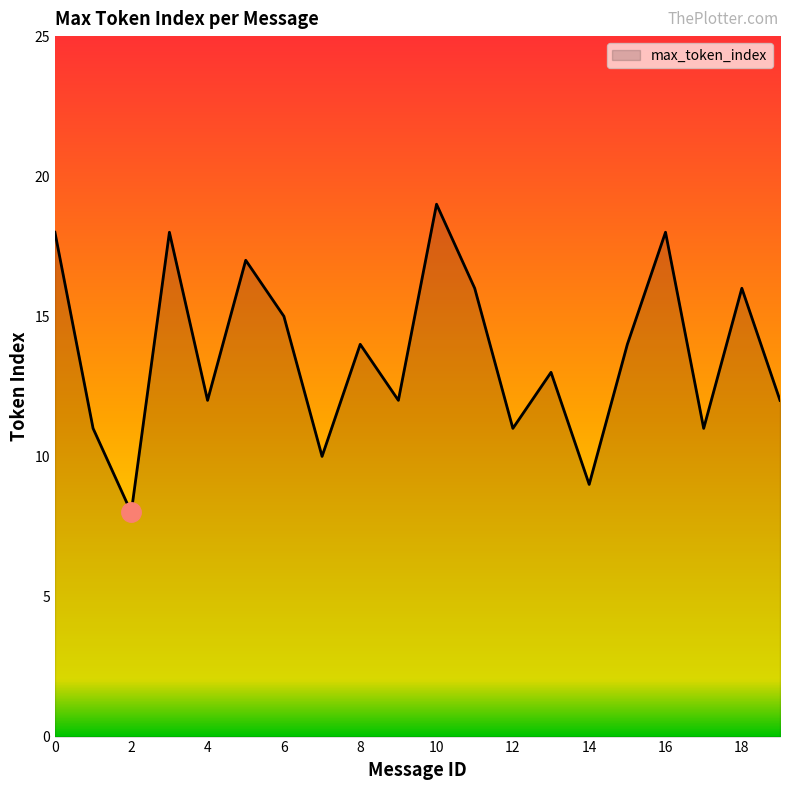

How many lines are shown in the chart?

1